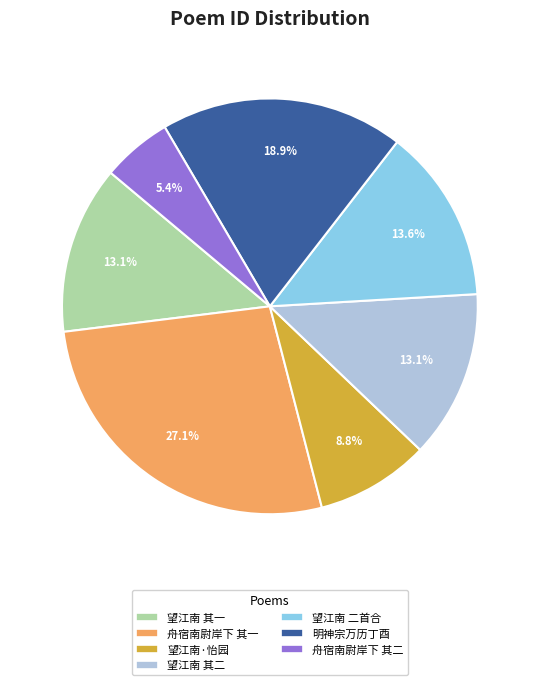

What is the largest slice in the pie chart?

舟宿南尉岸下 其一